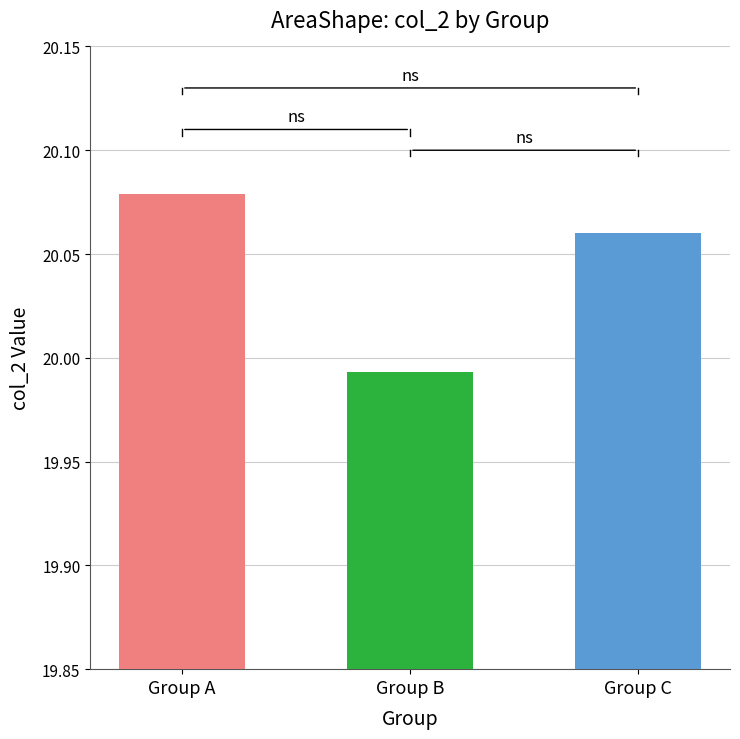

Which category has the highest value across all series?

Group A